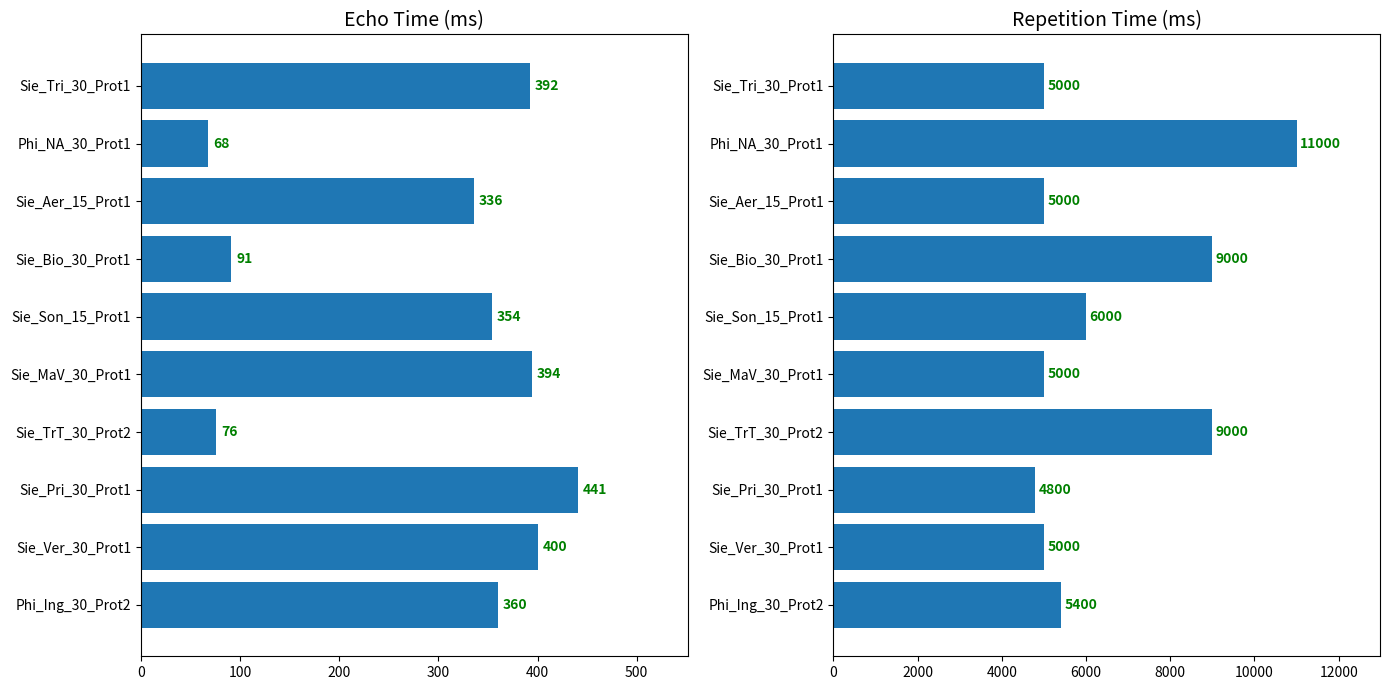

What is the average value of the Echo_Time(ms) series?

291